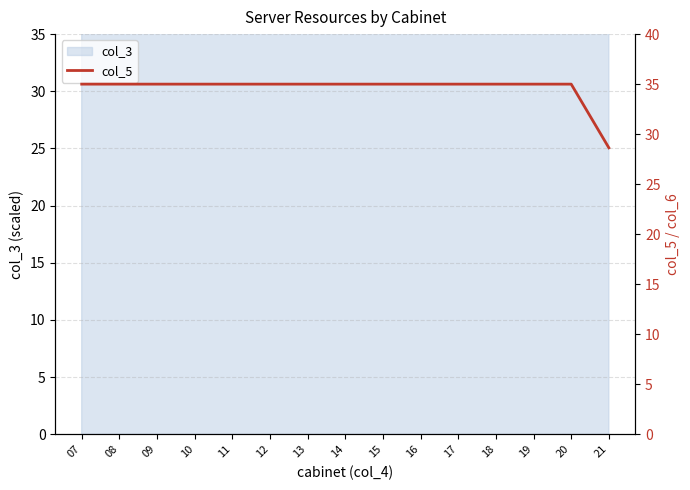

True or false: there are more than 0 points higher than both neighbors.

False